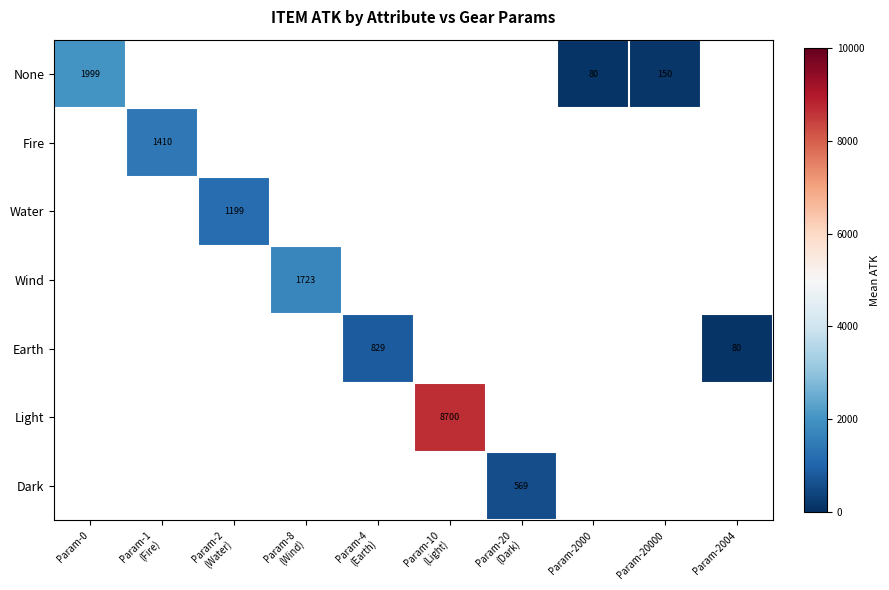

How many values in Water are above zero?

1